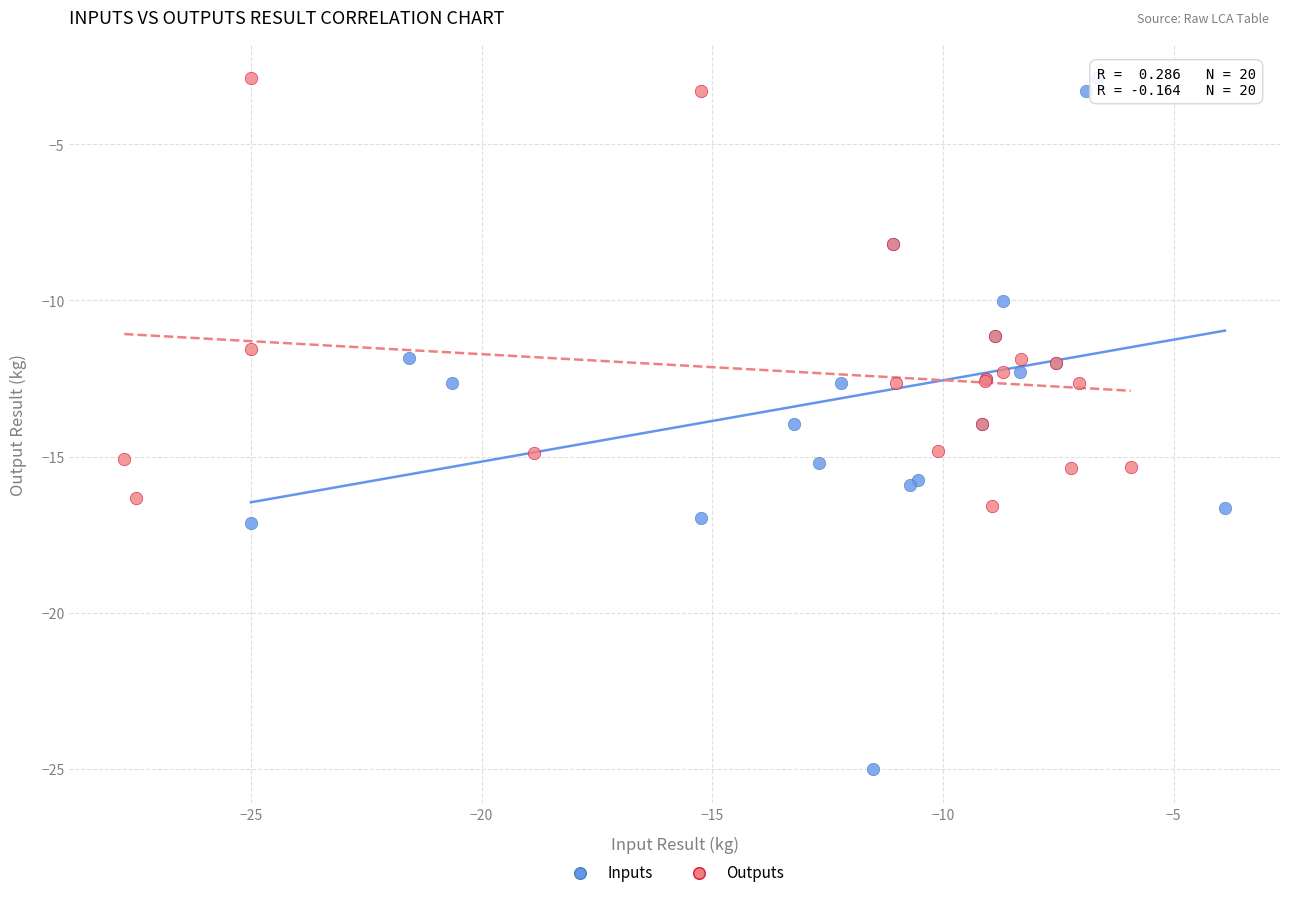

Which series has the widest spread of Y values?

Inputs